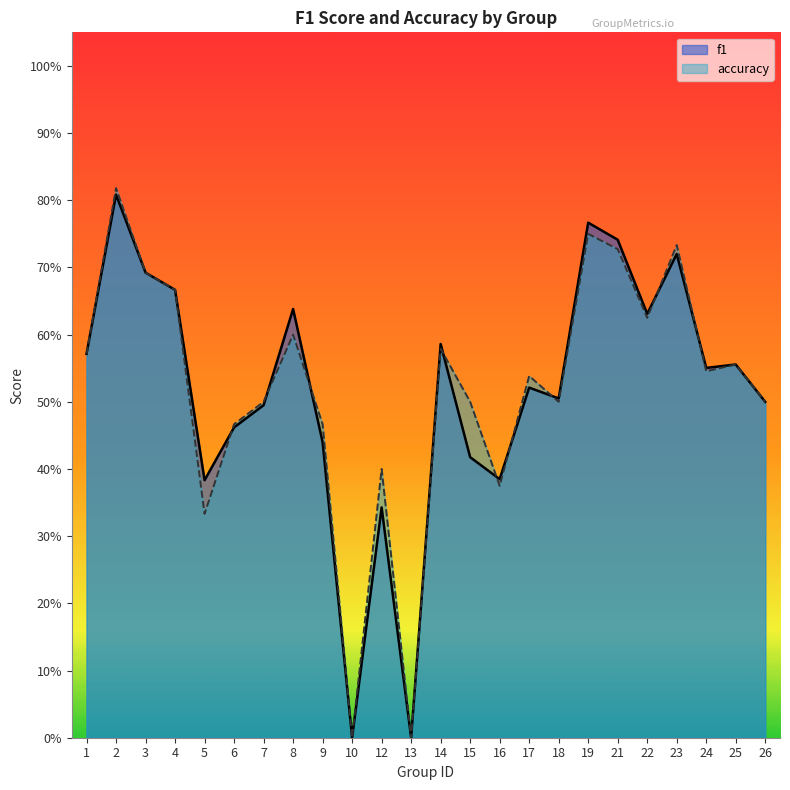

After their last crossing, which series has the higher values: f1 or accuracy?

f1